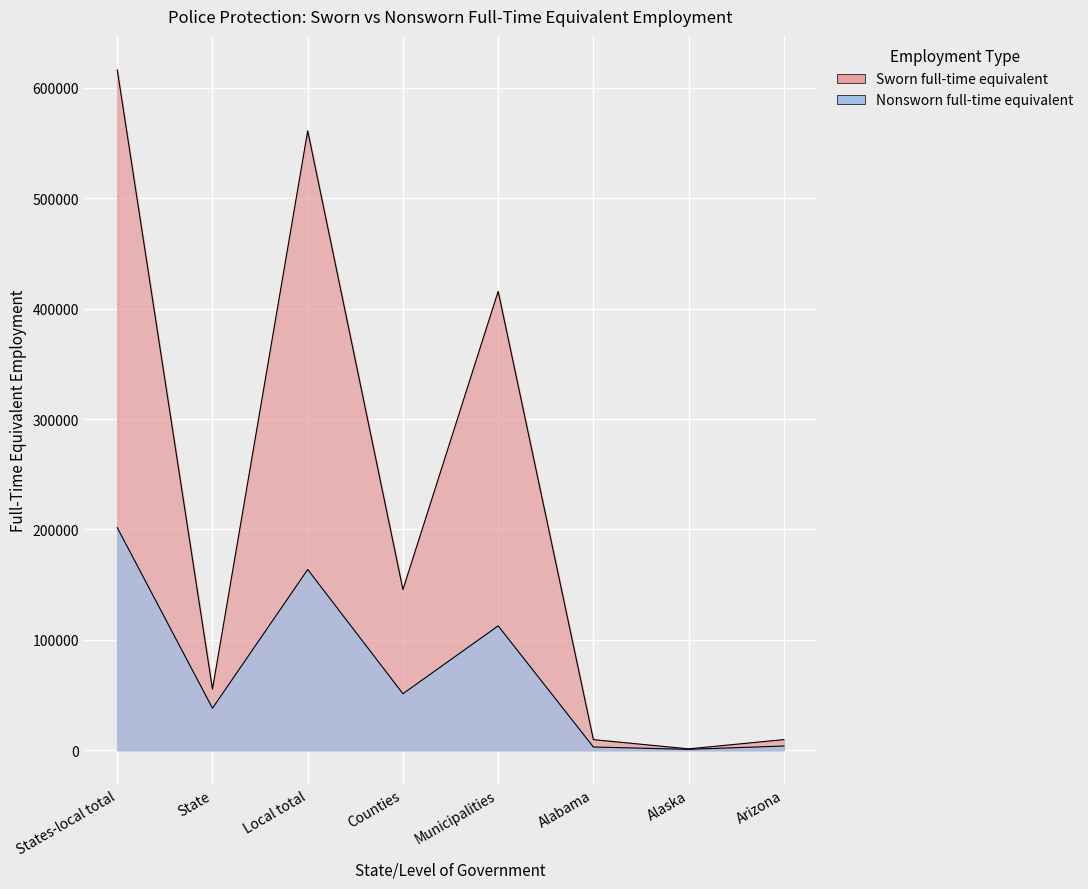

How many values in the Nonsworn full-time equivalent series exceed 51070?

3